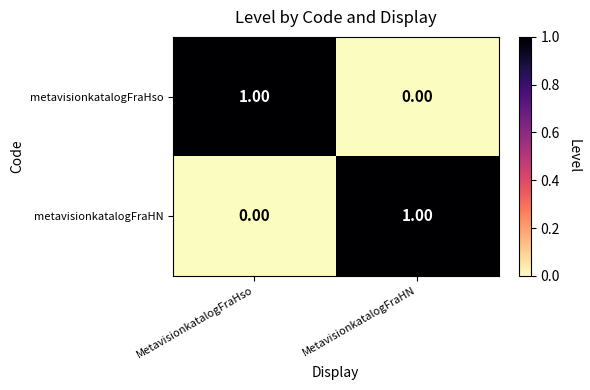

Which category has the lowest value in the metavisionkatalogFraHso series?

MetavisionkatalogFraHN